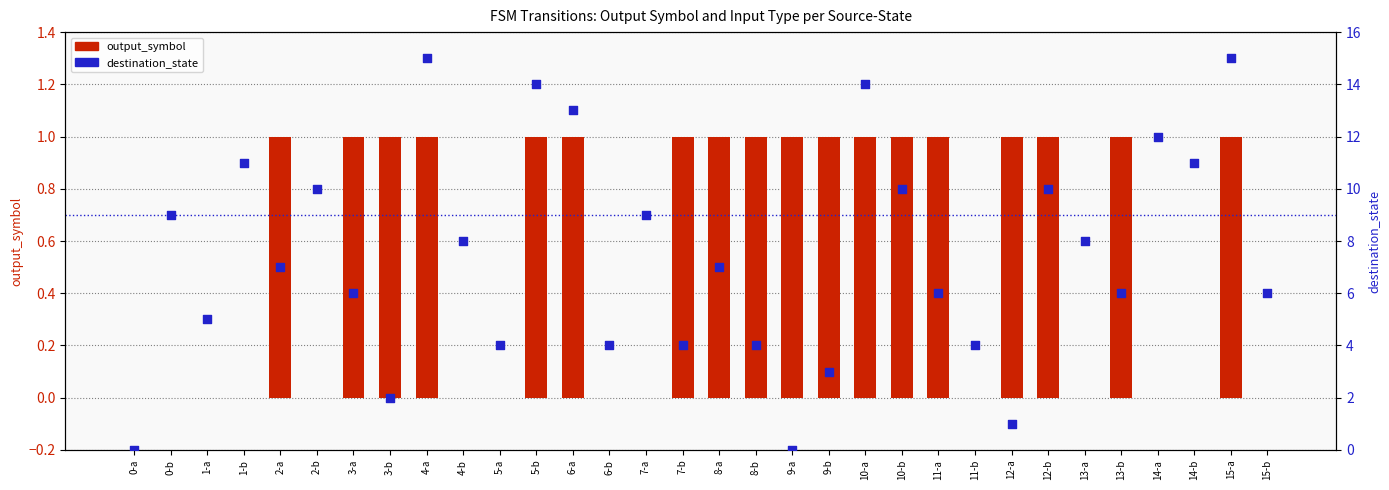

Which series reaches the maximum Y coordinate?

destination_state